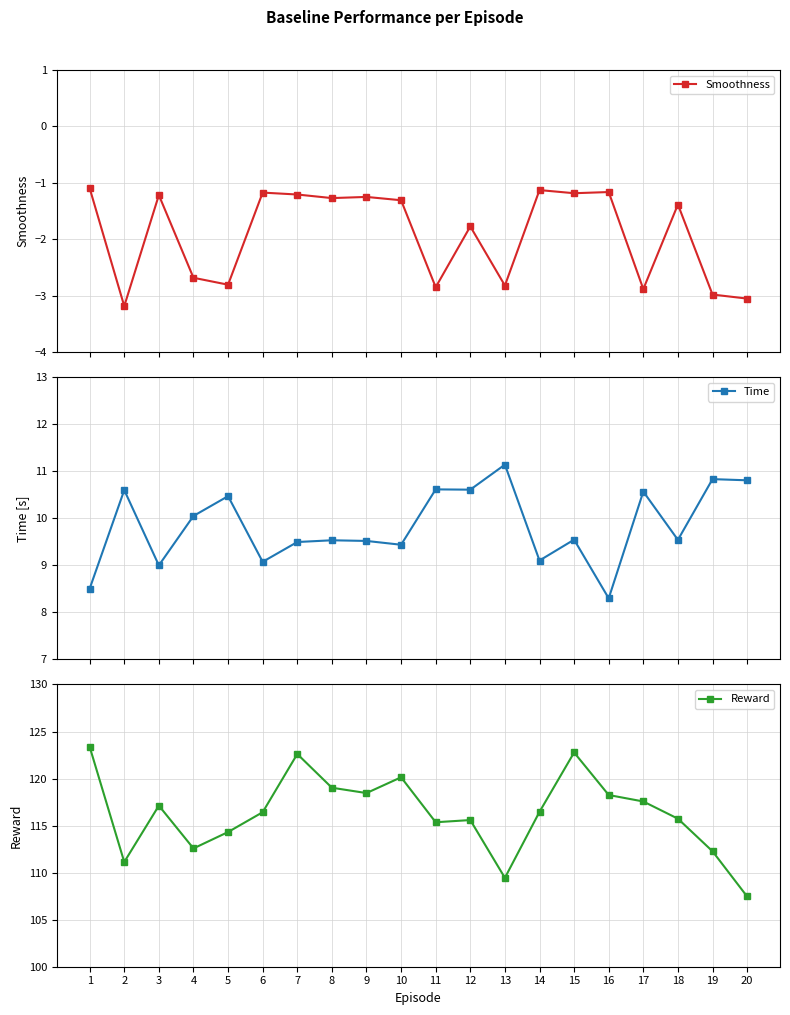

True or false: Reward and Time cross at least once.

False